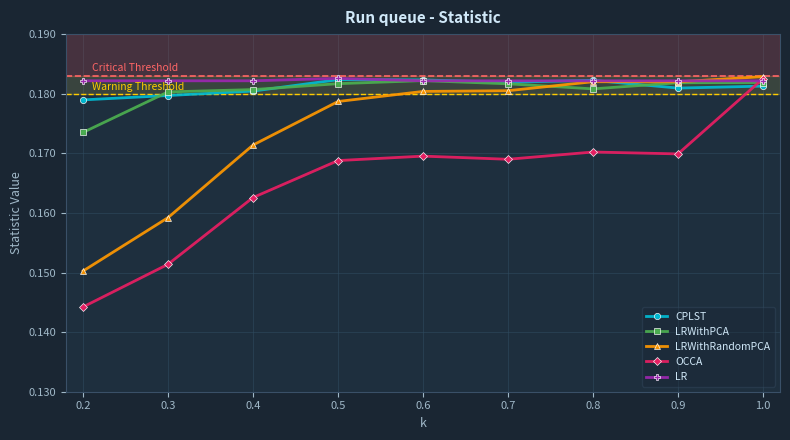

Count the OCCA values in the range 0 to 1.

9